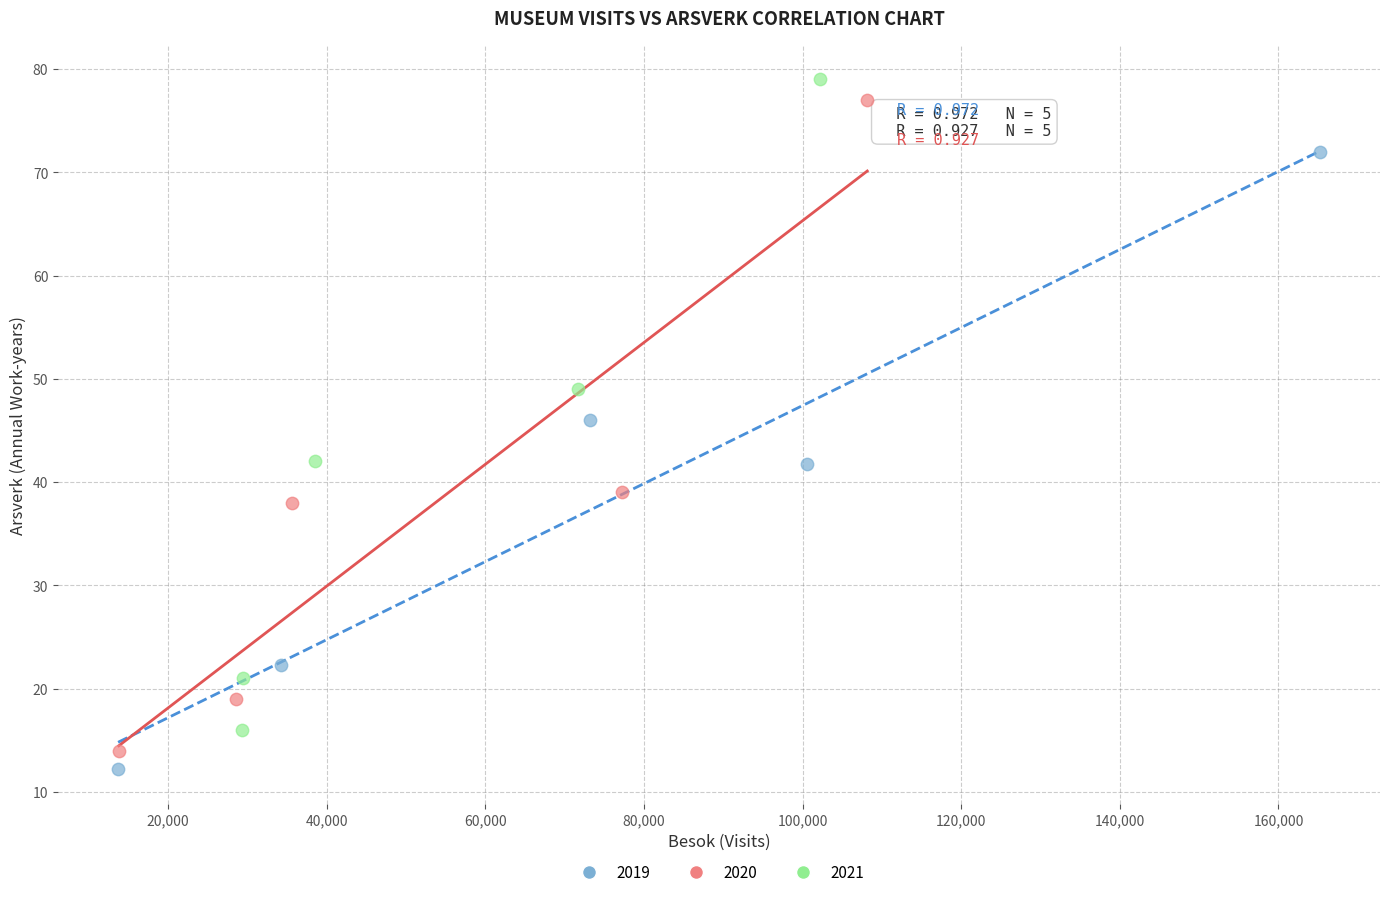

What are all the series names shown in the legend?

2019, 2020, 2021